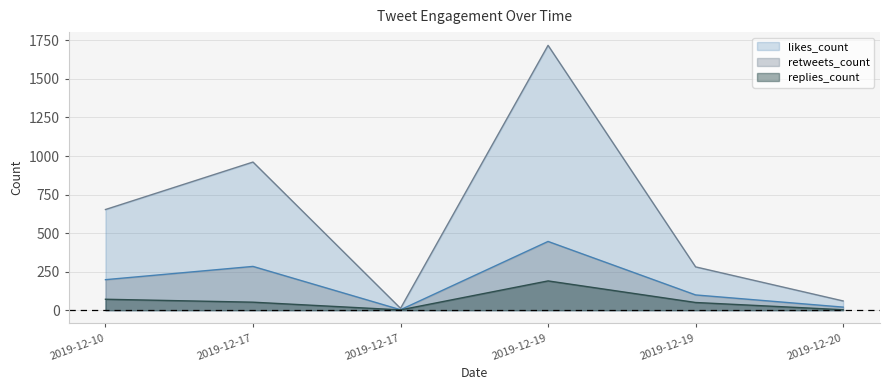

What is the approximate value of retweets_count at 2019-12-19?

446